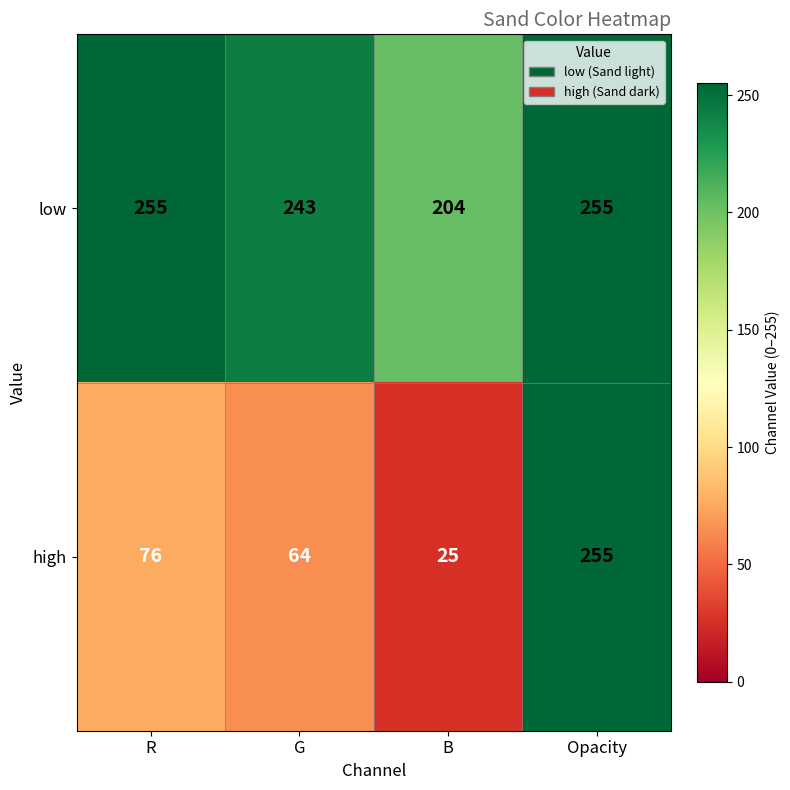

Count the low values in the range 243 to 255.

3